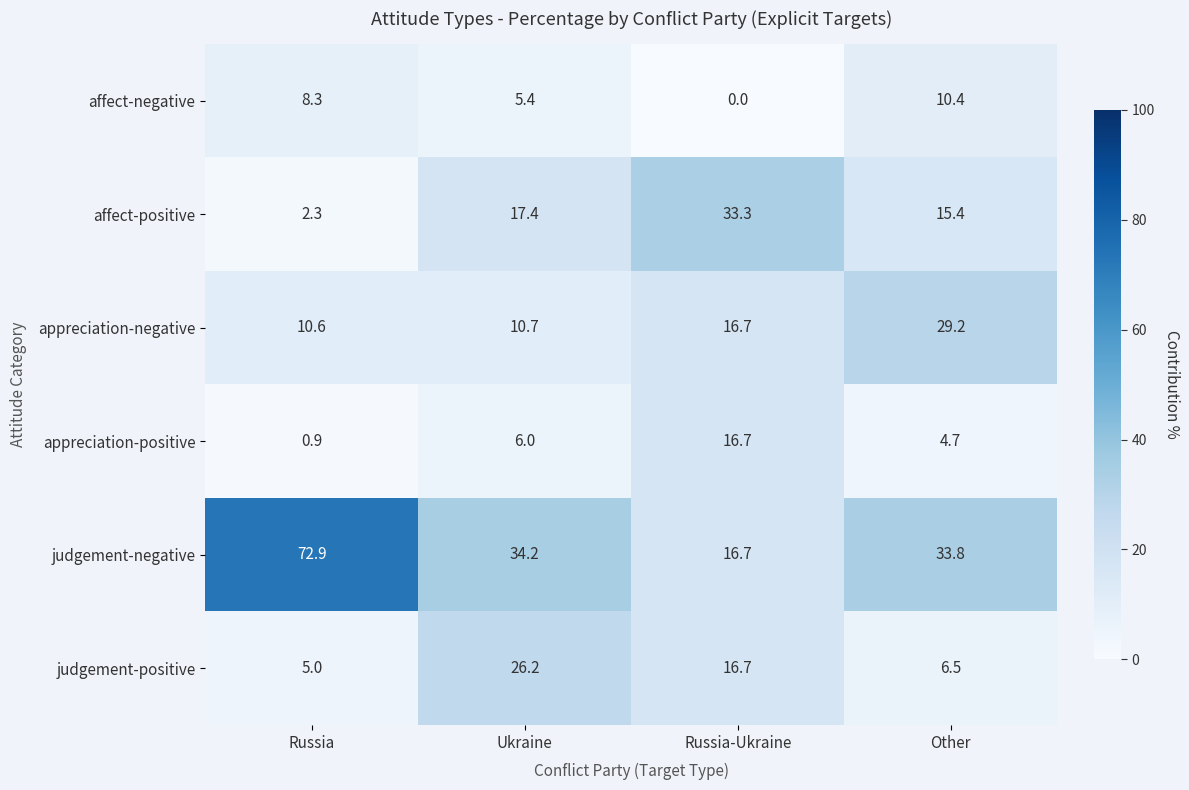

At which category is the sum across all series the highest?

Russia-Ukraine